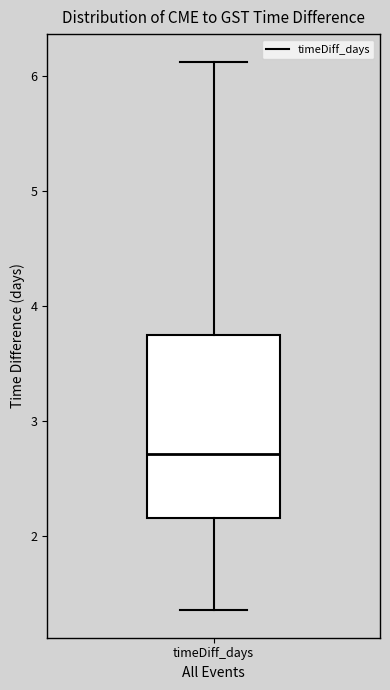

Transcribe this box plot: give where the median line is, the range the box spans, and where the two whiskers end, as read against the y-axis. The values are not printed on the chart, so give them approximately, as read against the axis.

median 2.7, box 2.2 to 3.7, whiskers 1.4 to 6.1